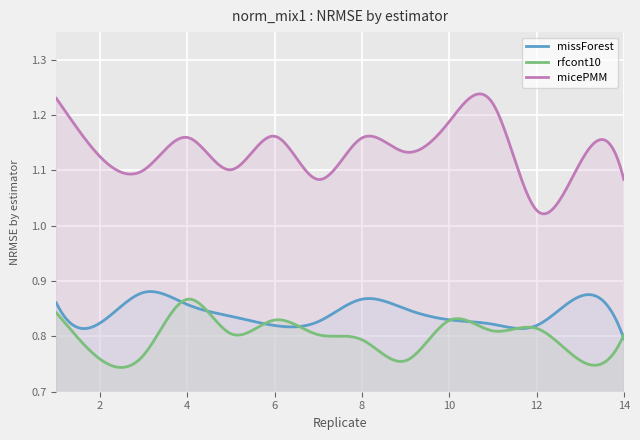

How many lines are shown in the chart?

3